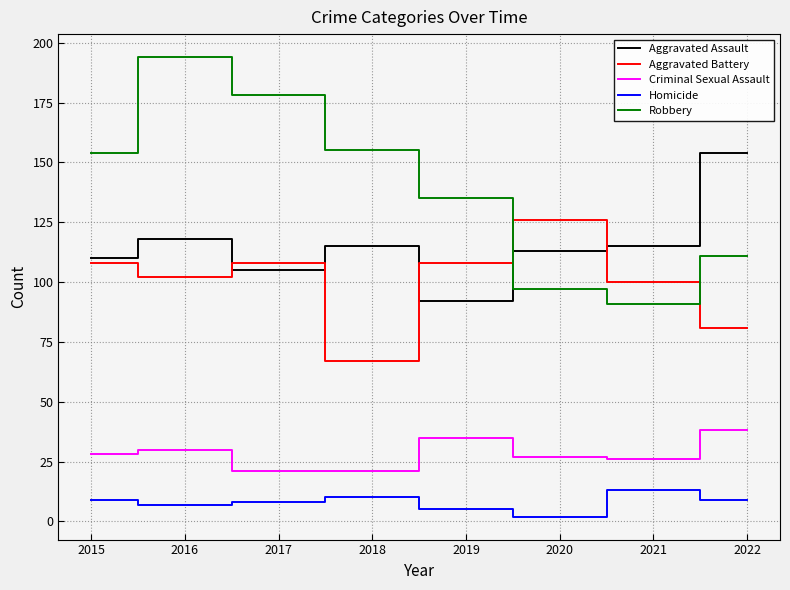

Which series has the largest range (max minus min)?

Robbery